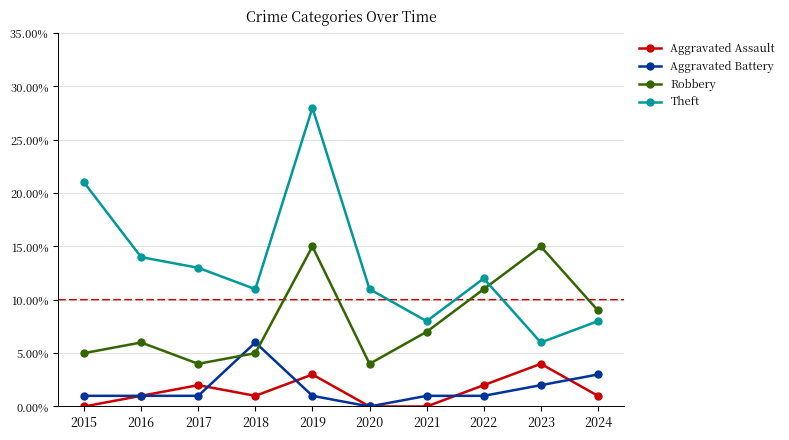

What is the maximum value shown in the chart?

28